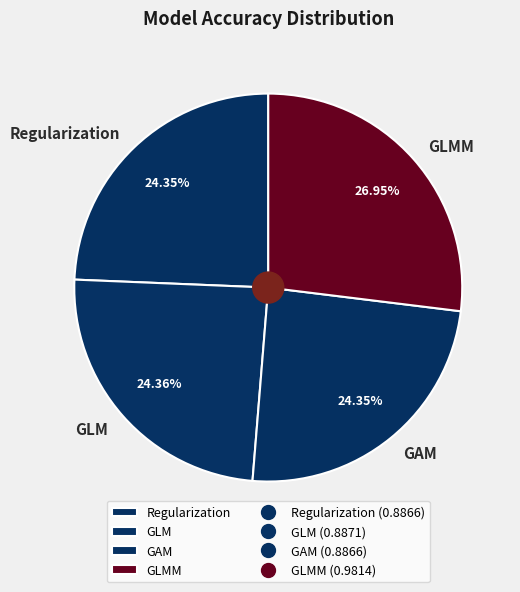

To the nearest percent, what portion does GAM represent?

24%